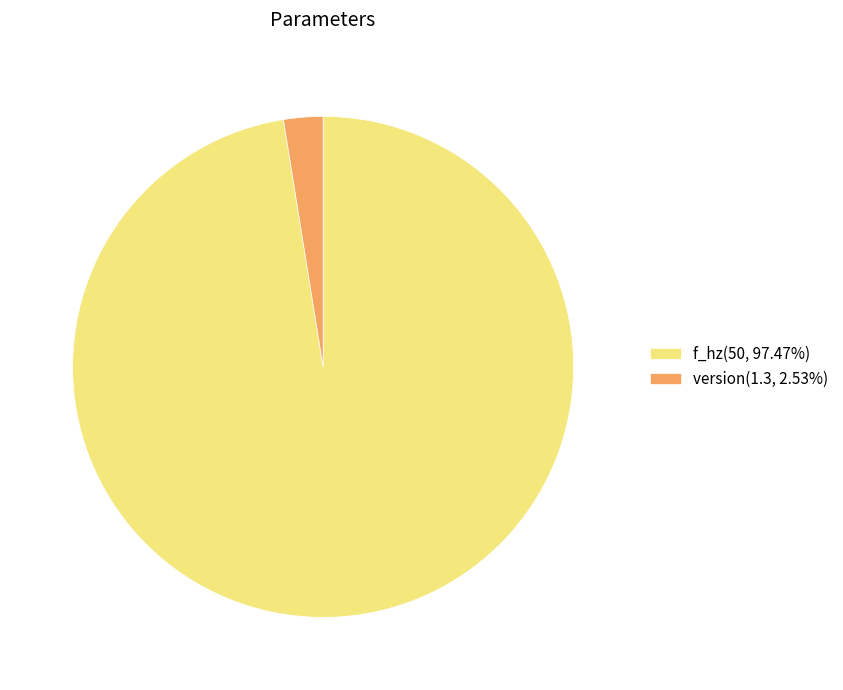

Is f_hz(50, 97.47%) the majority of the pie?

Yes